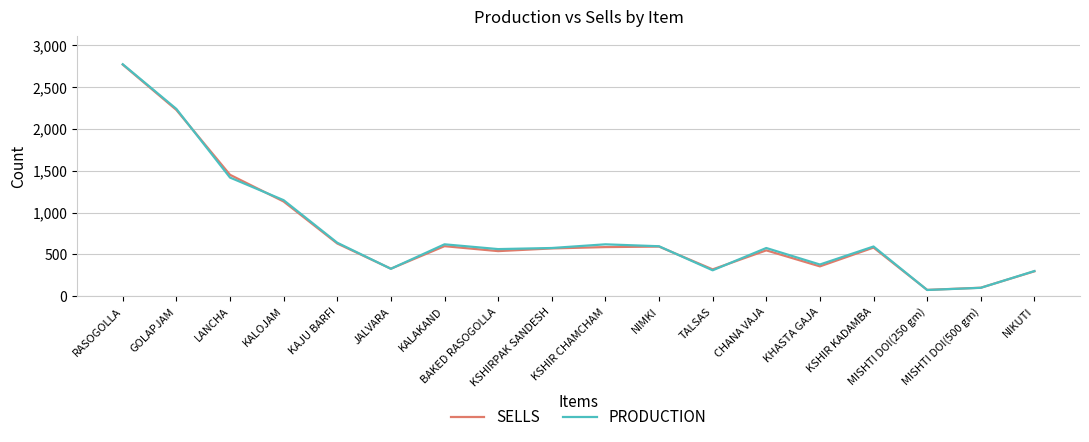

The SELLS series shows 582 at KSHIR KADAMBA. True or false?

True